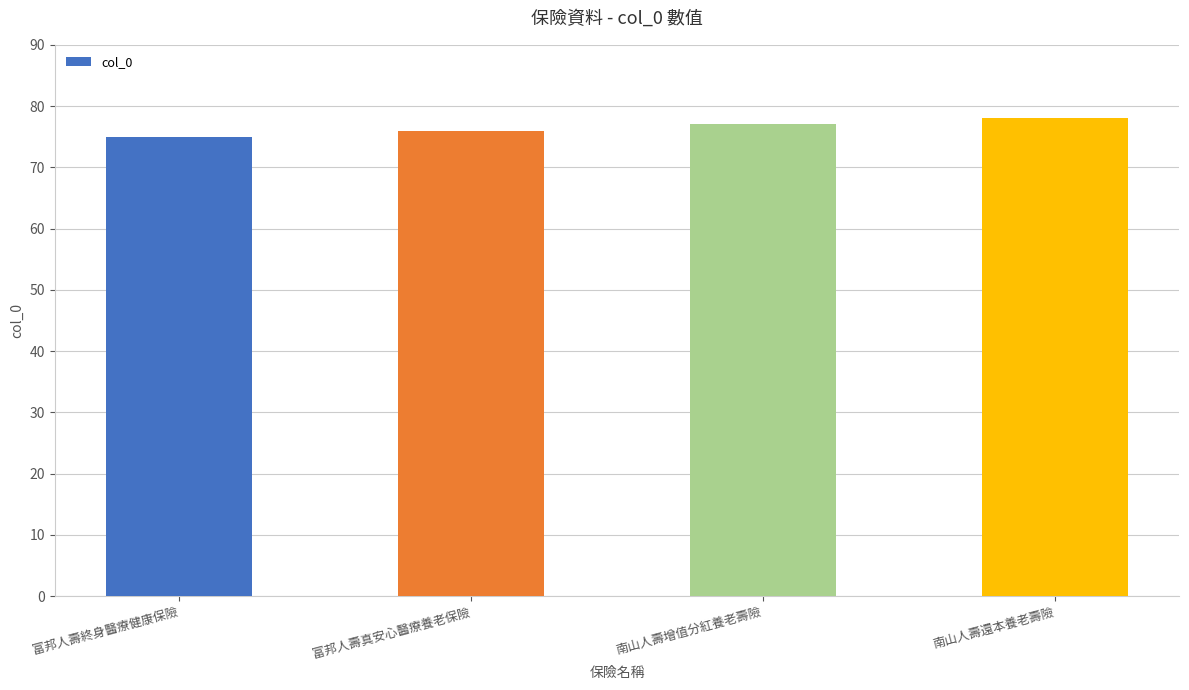

What is the change in value from 富邦人壽終身醫療健康保險 to 南山人壽增值分紅養老壽險?

+2